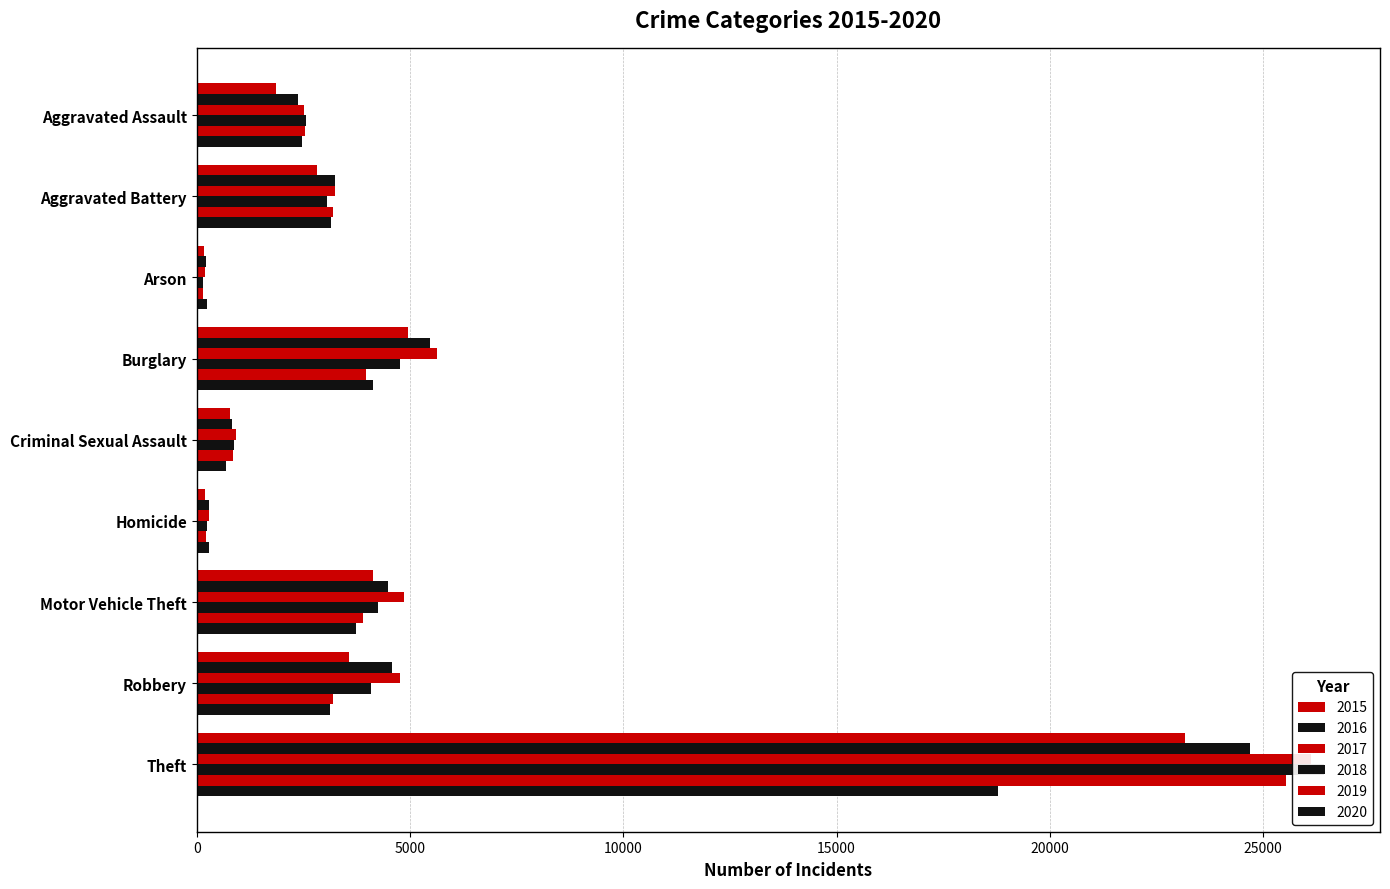

The value of 2017 at Arson is 204. True or false?

True